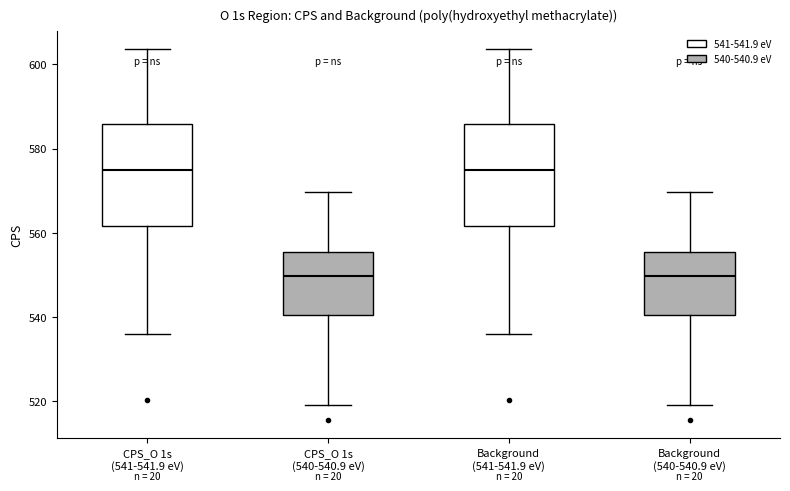

Reading left to right, transcribe this box plot: for each box, give where its median line is, the range the box spans, and where its two whiskers end, as read against the y-axis. The values are not printed on the chart, so give them approximately, as read against the axis.

CPS_O 1s (541-541.9 eV): median 574, box 562 to 586, whiskers 536 to 604
CPS_O 1s (540-540.9 eV): median 550, box 540 to 556, whiskers 520 to 570
Background (541-541.9 eV): median 574, box 562 to 586, whiskers 536 to 604
Background (540-540.9 eV): median 550, box 540 to 556, whiskers 520 to 570